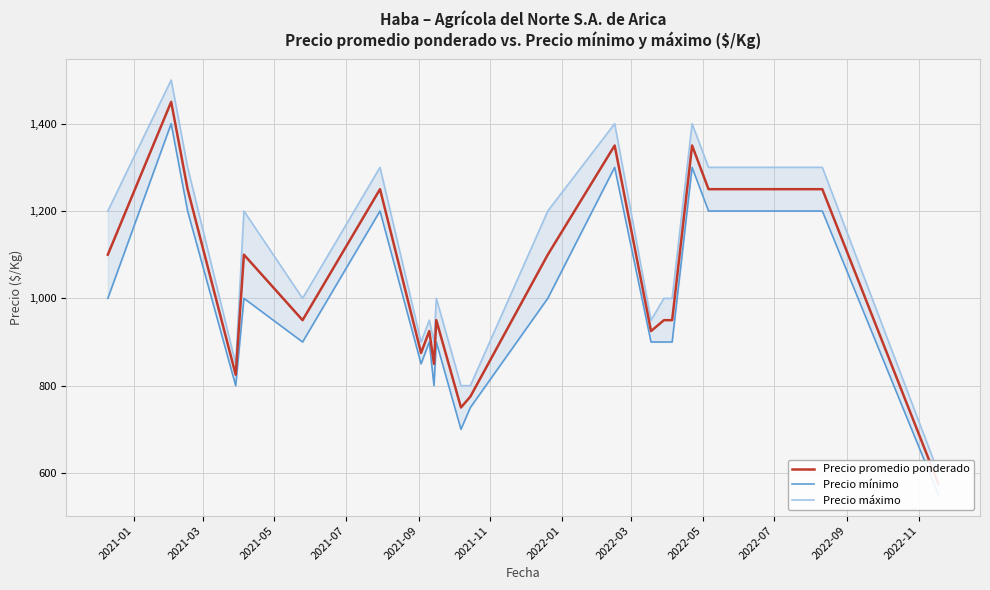

Rank the series by their average value, from lowest to highest.

Precio mínimo, Precio promedio ponderado, Precio máximo